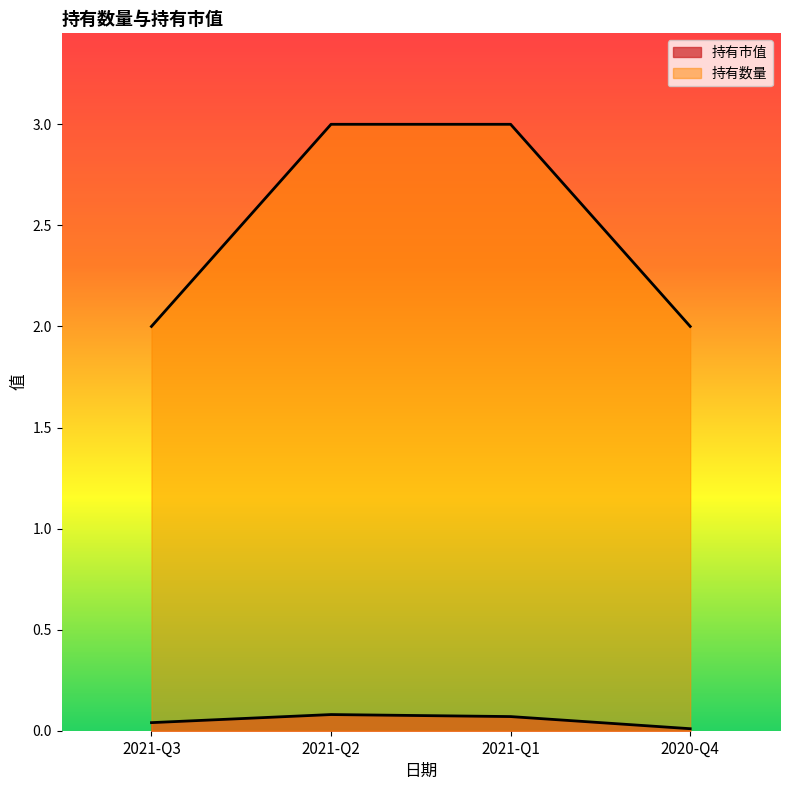

Which series changed the most between 2021-Q3 and 2021-Q1?

持有数量